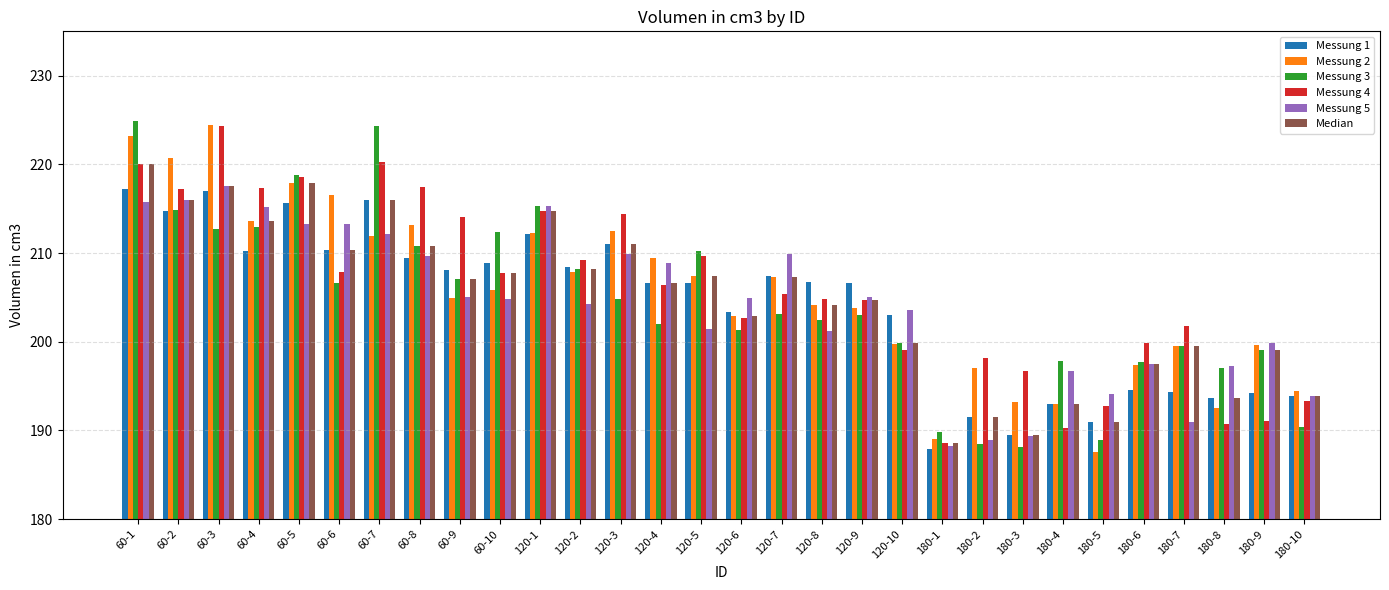

Read the Messung 2 value at 120-6.

202.9